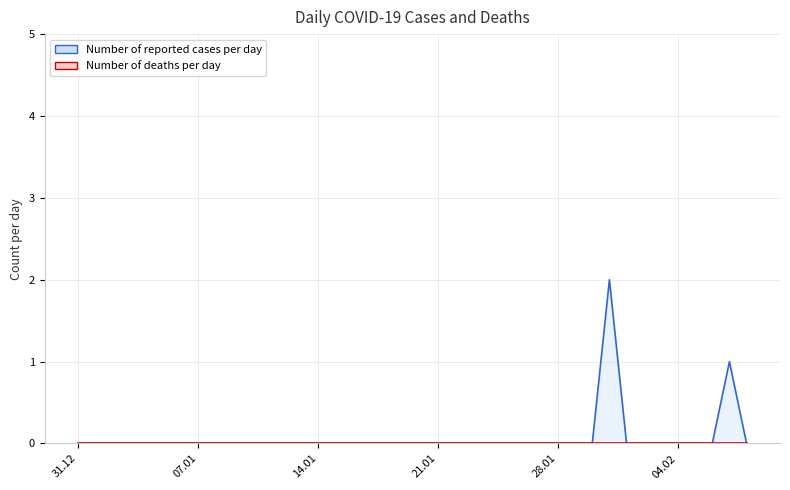

Does the chart have visible grid lines?

Yes